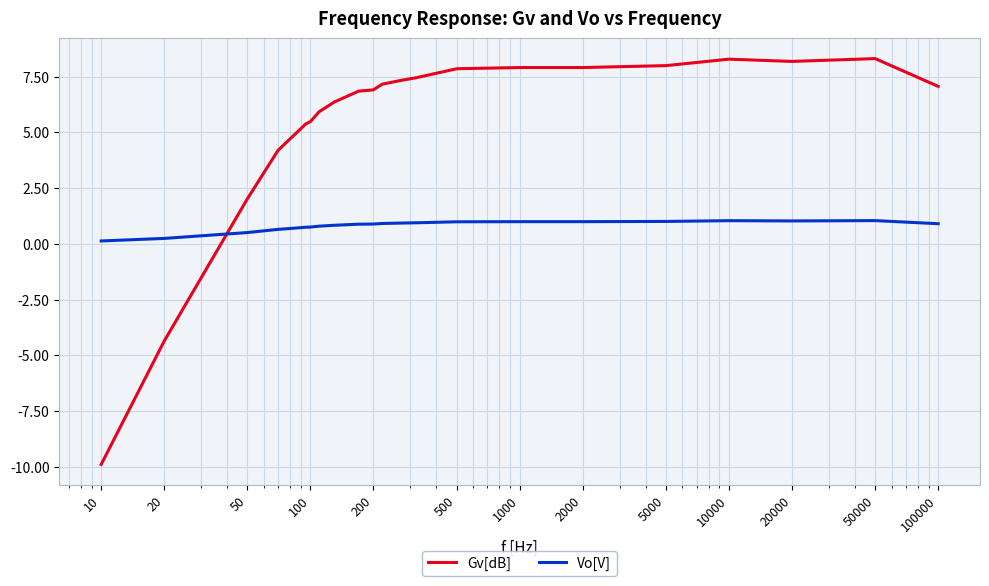

Which series has the largest range (max minus min)?

Gv[dB]